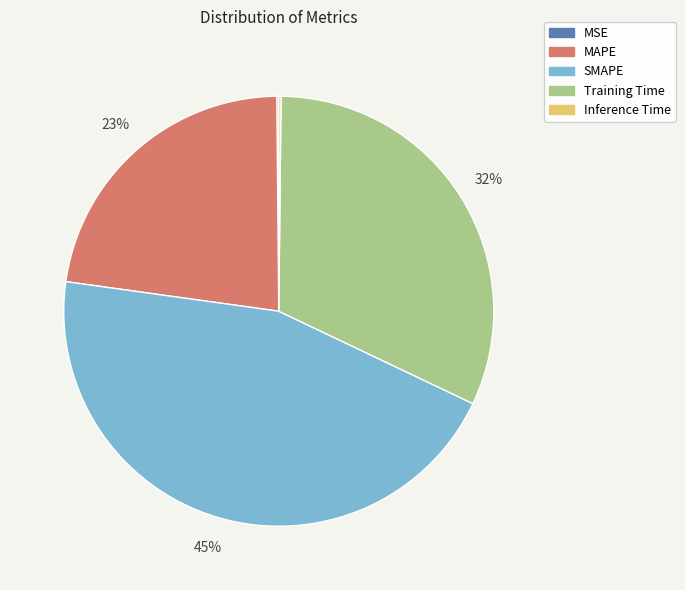

Which category has the biggest portion of the pie?

SMAPE